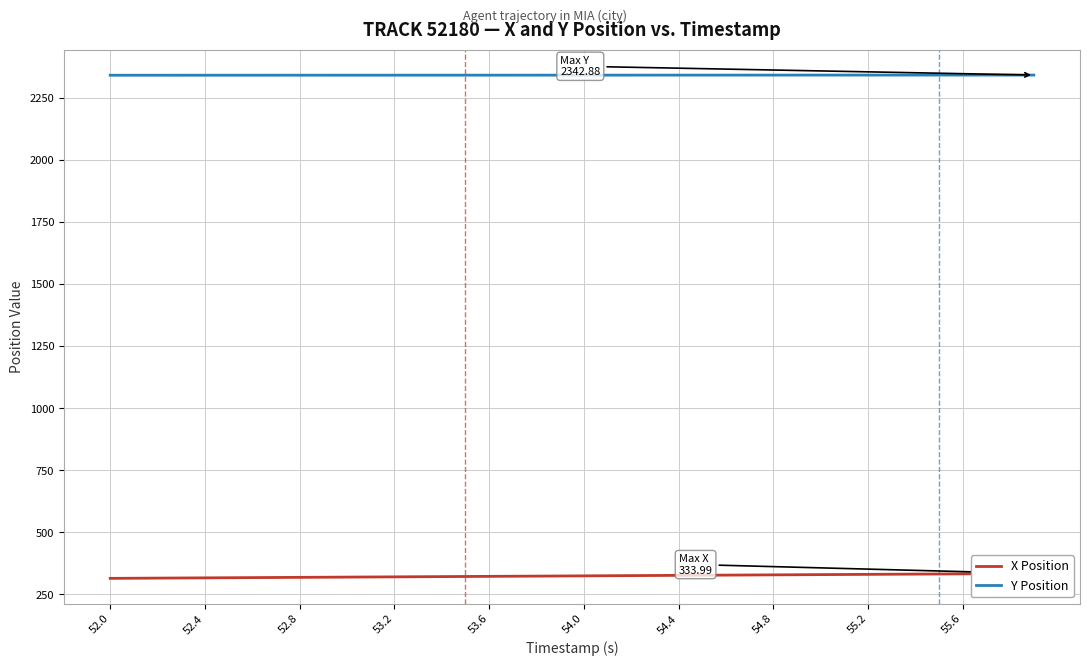

Which series has the largest range (max minus min)?

X Position